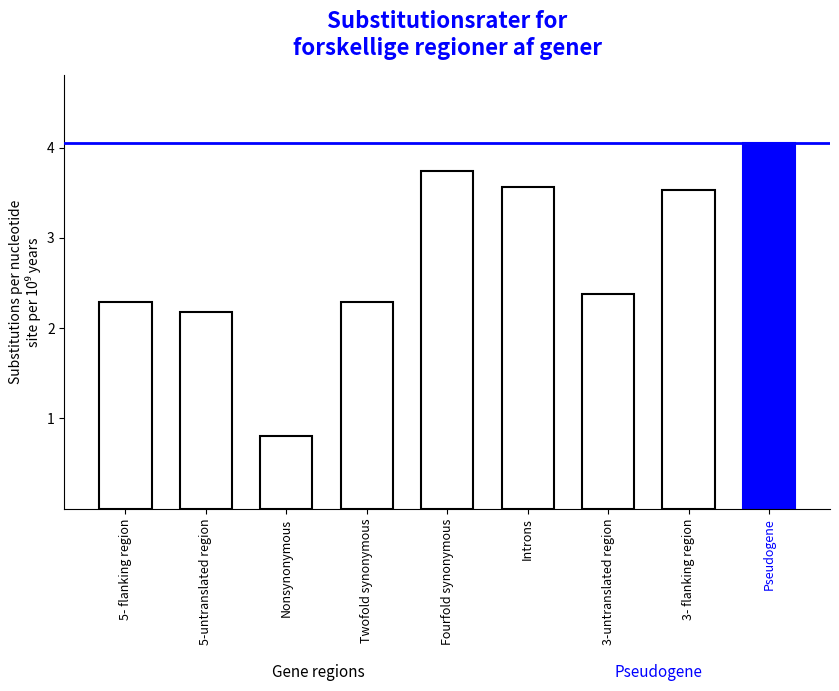

Approximately how many times larger is the value at Twofold synonymous compared to 3- flanking region?

0.6